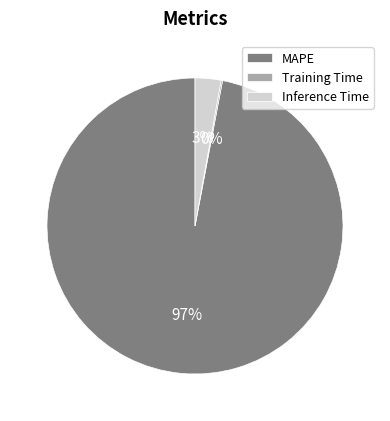

Is there a majority slice in this chart?

Yes